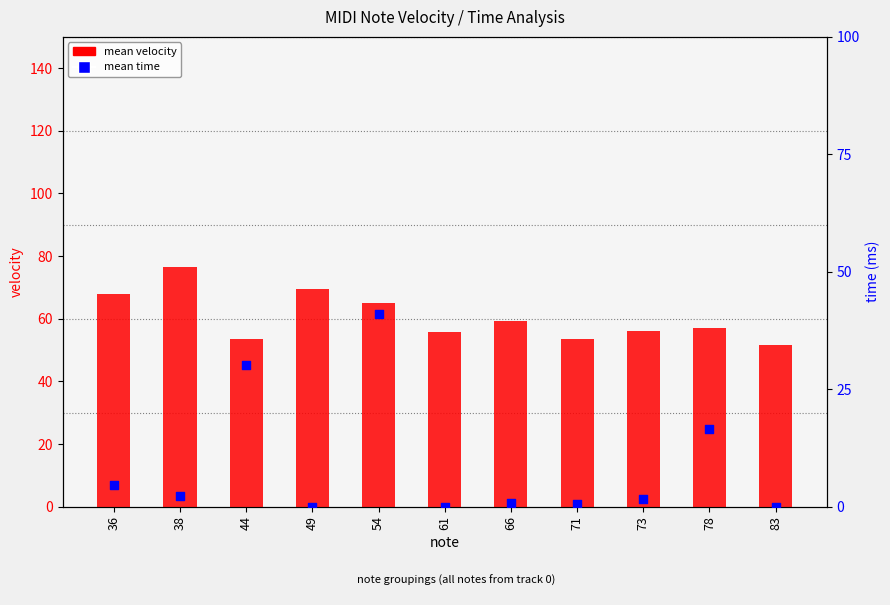

Which series contains the lowest Y value?

mean time (ms)